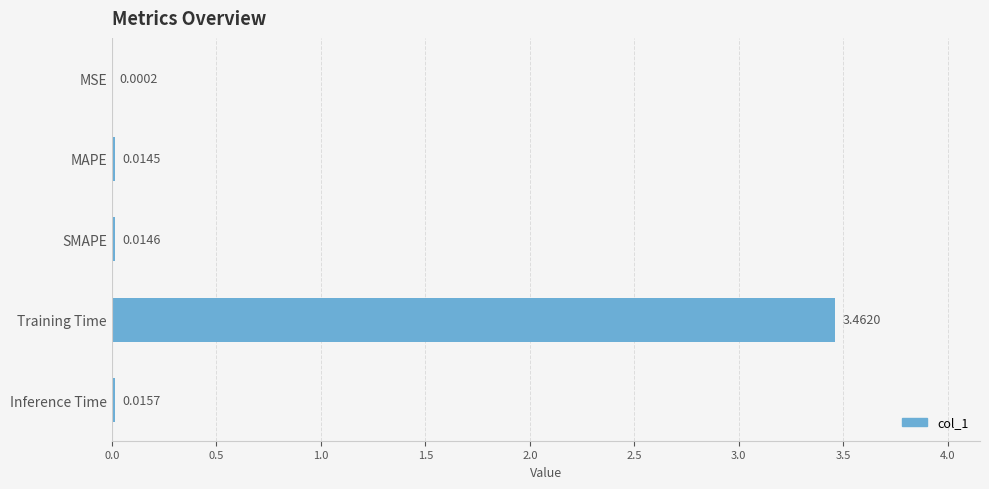

Which has a higher value, Training Time or MSE?

Training Time